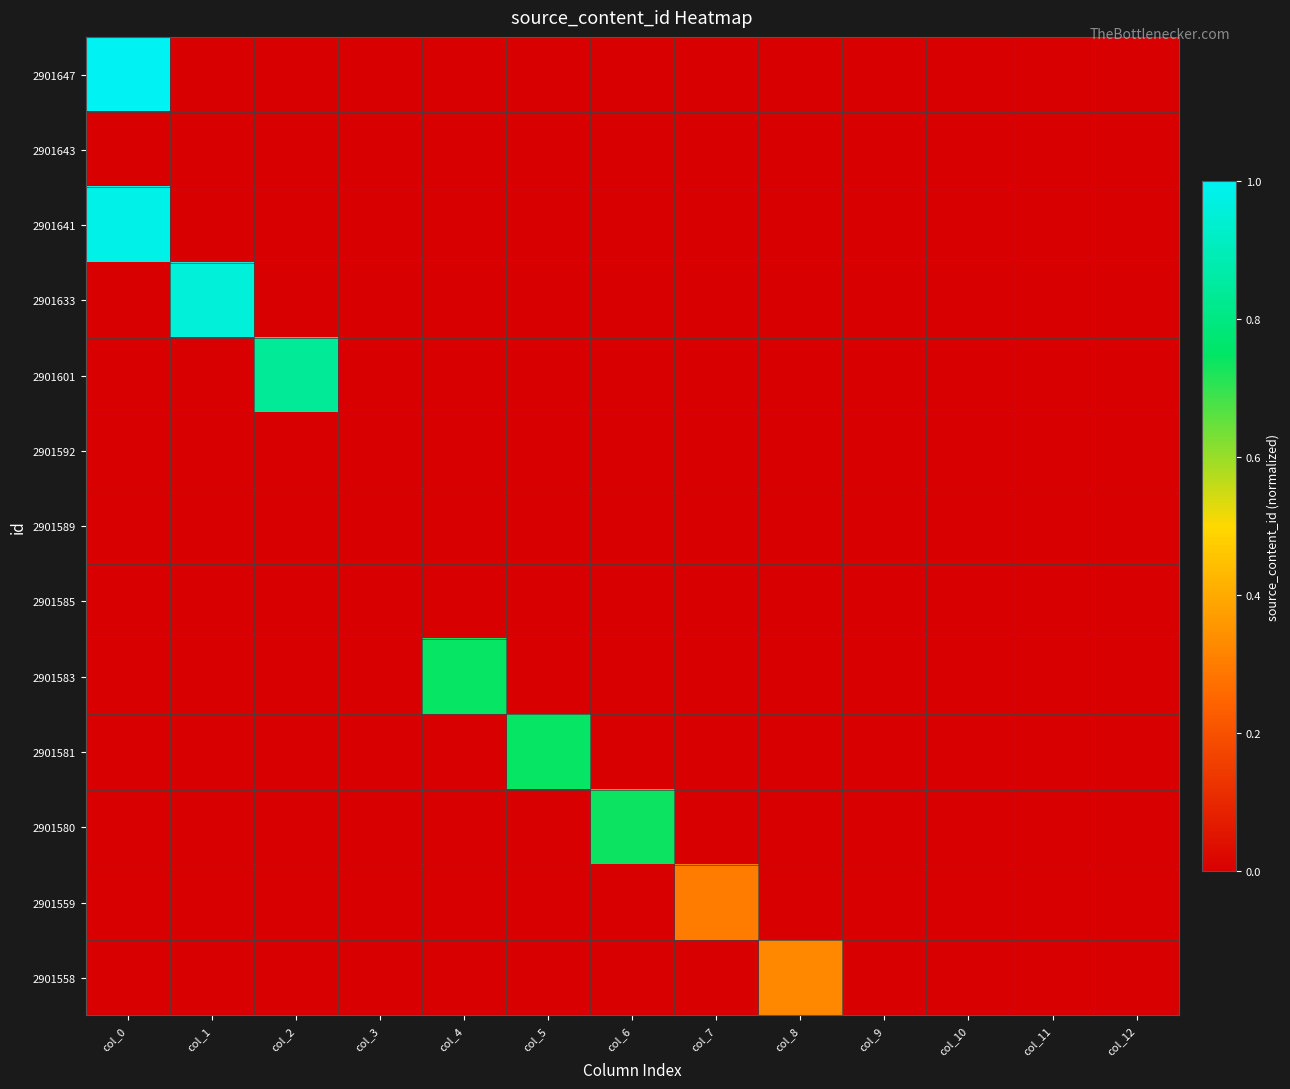

Reading left to right, transcribe all the data shown in this chart.

2901647: col_0=1.0	col_1=0.0	col_2=0.0	col_3=0.0	col_4=0.0	col_5=0.0	col_6=0.0	col_7=0.0	col_8=0.0	col_9=0.0	col_10=0.0	col_11=0.0	col_12=0.0
2901643: col_0=0.0	col_1=0.0	col_2=0.0	col_3=0.0	col_4=0.0	col_5=0.0	col_6=0.0	col_7=0.0	col_8=0.0	col_9=0.0	col_10=0.0	col_11=0.0	col_12=0.0
2901641: col_0=1.0	col_1=0.0	col_2=0.0	col_3=0.0	col_4=0.0	col_5=0.0	col_6=0.0	col_7=0.0	col_8=0.0	col_9=0.0	col_10=0.0	col_11=0.0	col_12=0.0
2901633: col_0=0.0	col_1=1.0	col_2=0.0	col_3=0.0	col_4=0.0	col_5=0.0	col_6=0.0	col_7=0.0	col_8=0.0	col_9=0.0	col_10=0.0	col_11=0.0	col_12=0.0
2901601: col_0=0.0	col_1=0.0	col_2=0.8	col_3=0.0	col_4=0.0	col_5=0.0	col_6=0.0	col_7=0.0	col_8=0.0	col_9=0.0	col_10=0.0	col_11=0.0	col_12=0.0
2901592: col_0=0.0	col_1=0.0	col_2=0.0	col_3=0.0	col_4=0.0	col_5=0.0	col_6=0.0	col_7=0.0	col_8=0.0	col_9=0.0	col_10=0.0	col_11=0.0	col_12=0.0
2901589: col_0=0.0	col_1=0.0	col_2=0.0	col_3=0.0	col_4=0.0	col_5=0.0	col_6=0.0	col_7=0.0	col_8=0.0	col_9=0.0	col_10=0.0	col_11=0.0	col_12=0.0
2901585: col_0=0.0	col_1=0.0	col_2=0.0	col_3=0.0	col_4=0.0	col_5=0.0	col_6=0.0	col_7=0.0	col_8=0.0	col_9=0.0	col_10=0.0	col_11=0.0	col_12=0.0
2901583: col_0=0.0	col_1=0.0	col_2=0.0	col_3=0.0	col_4=0.7	col_5=0.0	col_6=0.0	col_7=0.0	col_8=0.0	col_9=0.0	col_10=0.0	col_11=0.0	col_12=0.0
2901581: col_0=0.0	col_1=0.0	col_2=0.0	col_3=0.0	col_4=0.0	col_5=0.7	col_6=0.0	col_7=0.0	col_8=0.0	col_9=0.0	col_10=0.0	col_11=0.0	col_12=0.0
2901580: col_0=0.0	col_1=0.0	col_2=0.0	col_3=0.0	col_4=0.0	col_5=0.0	col_6=0.7	col_7=0.0	col_8=0.0	col_9=0.0	col_10=0.0	col_11=0.0	col_12=0.0
2901559: col_0=0.0	col_1=0.0	col_2=0.0	col_3=0.0	col_4=0.0	col_5=0.0	col_6=0.0	col_7=0.3	col_8=0.0	col_9=0.0	col_10=0.0	col_11=0.0	col_12=0.0
2901558: col_0=0.0	col_1=0.0	col_2=0.0	col_3=0.0	col_4=0.0	col_5=0.0	col_6=0.0	col_7=0.0	col_8=0.3	col_9=0.0	col_10=0.0	col_11=0.0	col_12=0.0